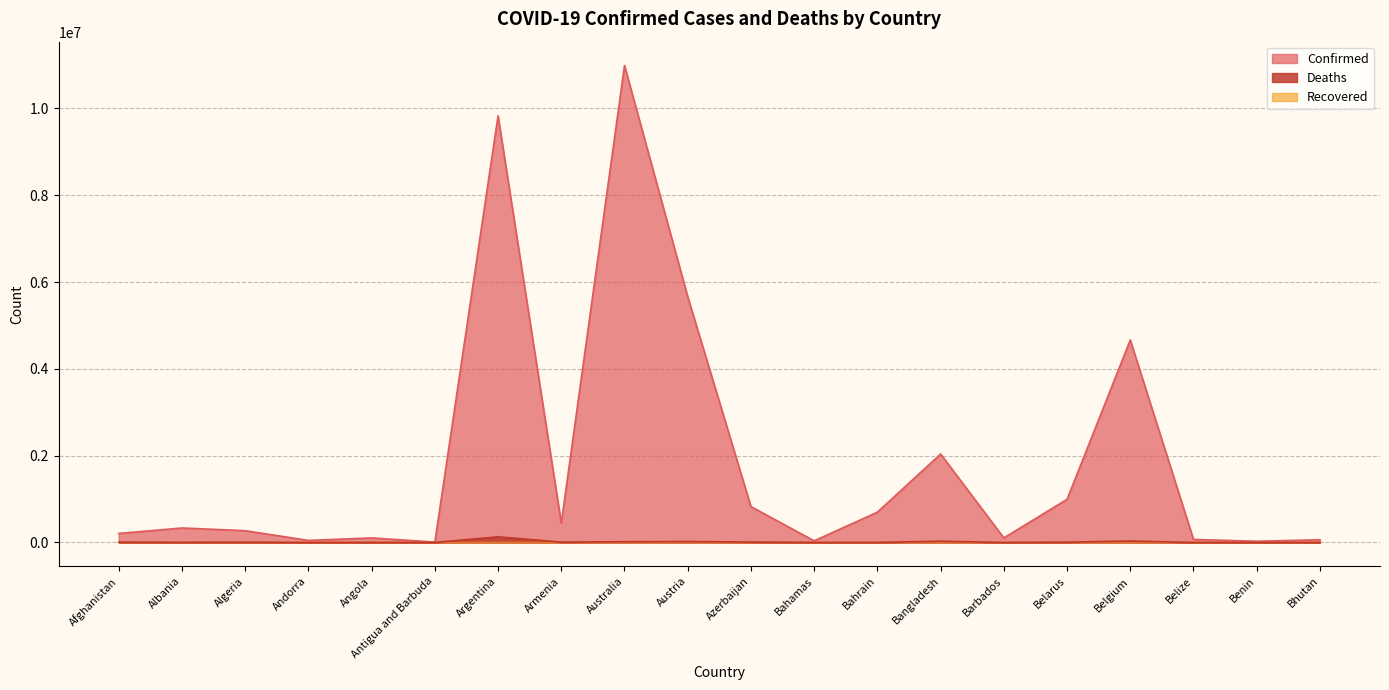

What is the approximate value of Deaths at Antigua and Barbuda?

146